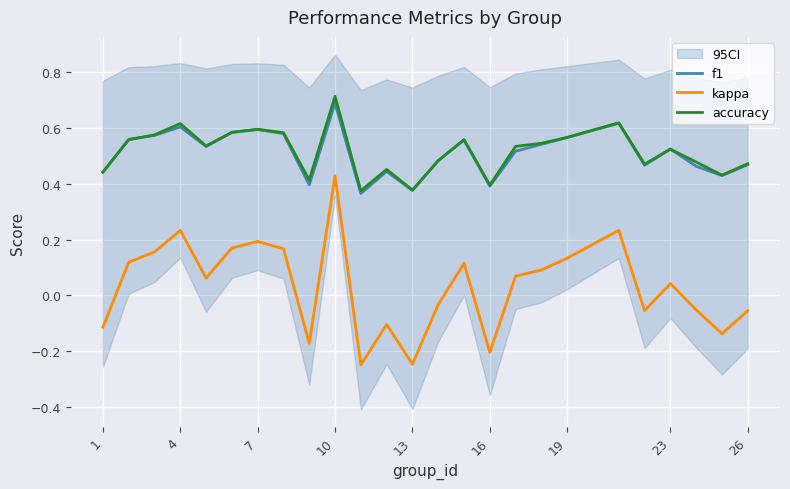

Which category has the highest value in the f1 series?

10